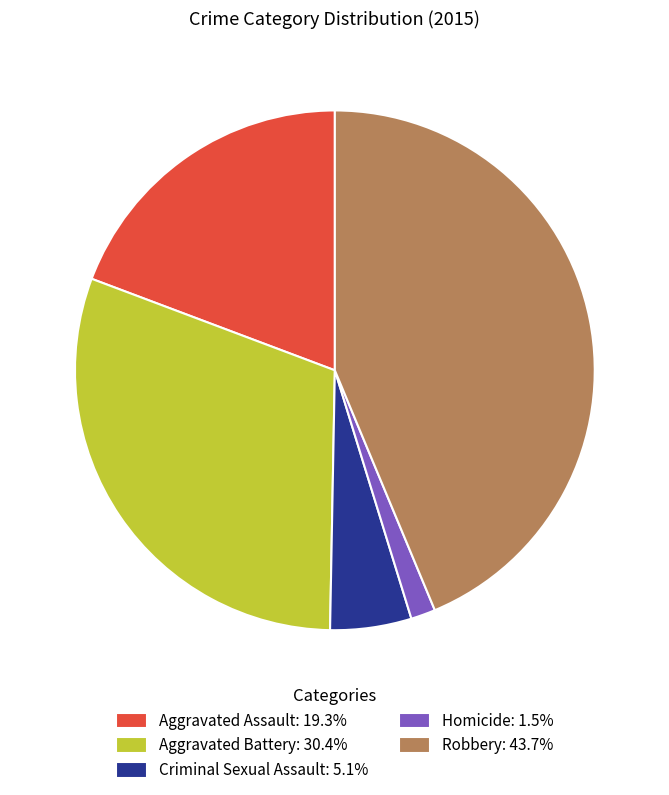

Rank the categories by value from highest to lowest.

Robbery, Aggravated Battery, Aggravated Assault, Criminal Sexual Assault, Homicide